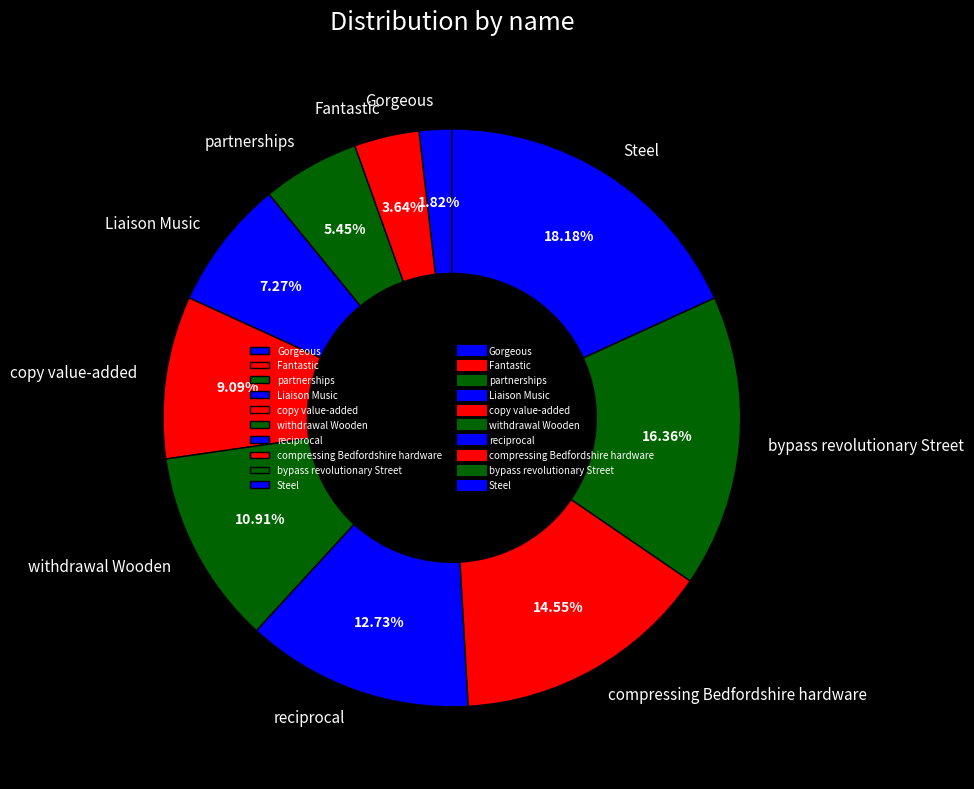

To the nearest percent, what is the combined percentage of partnerships and Fantastic?

9%